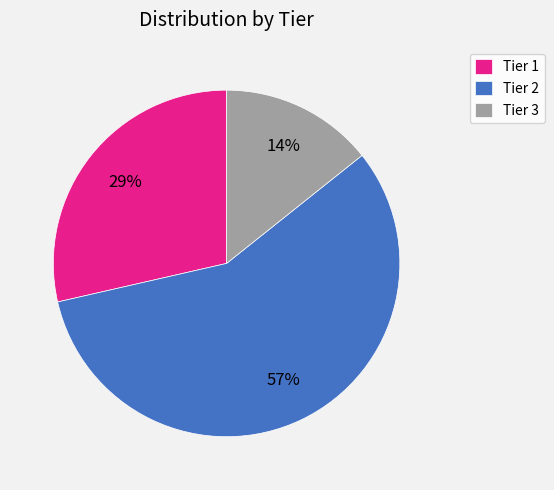

Is there any slice that represents more than half of the pie?

Yes